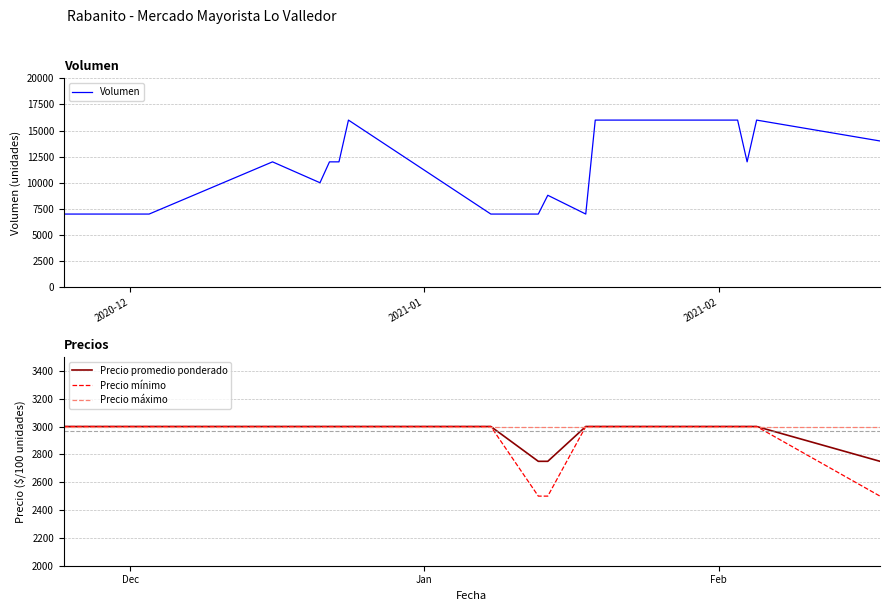

What is the minimum value for Volumen?

7000